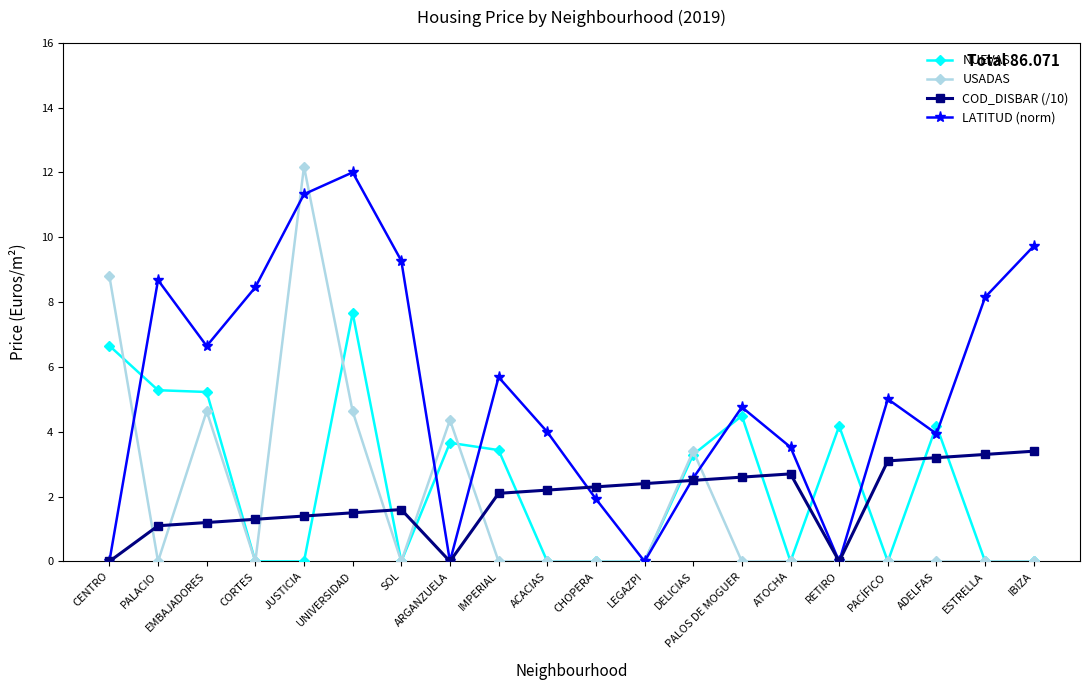

At which label does LATITUD (norm) reach its peak?

UNIVERSIDAD